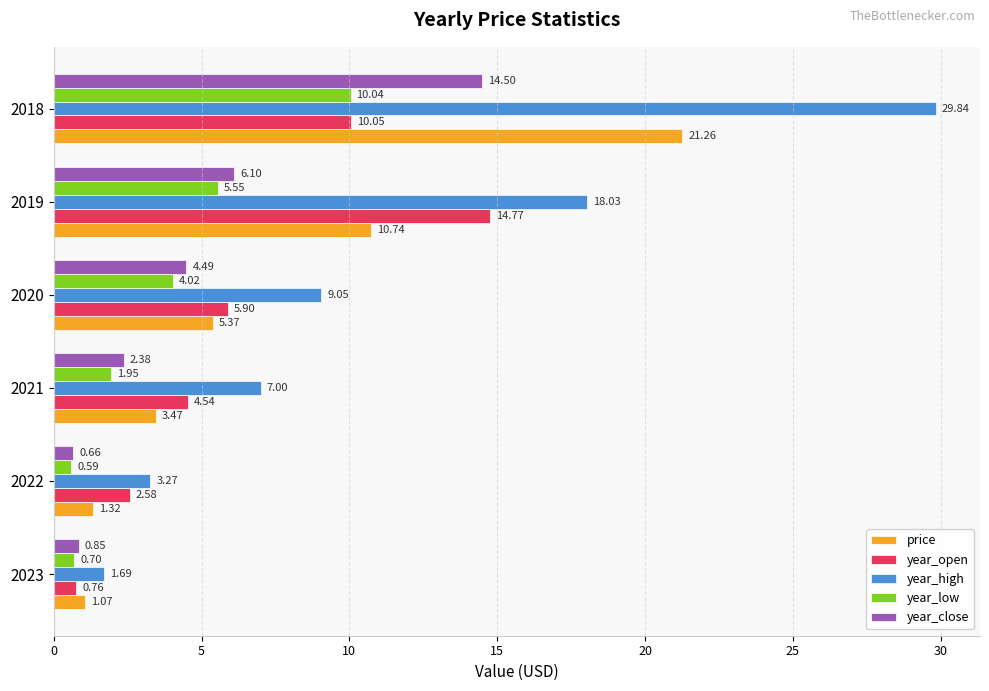

What are all the series names shown in the legend?

price, year_open, year_high, year_low, year_close